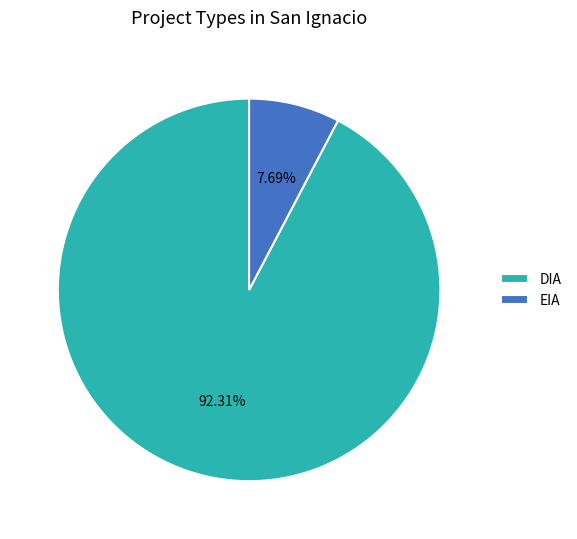

Rank the categories by value from lowest to highest.

EIA, DIA